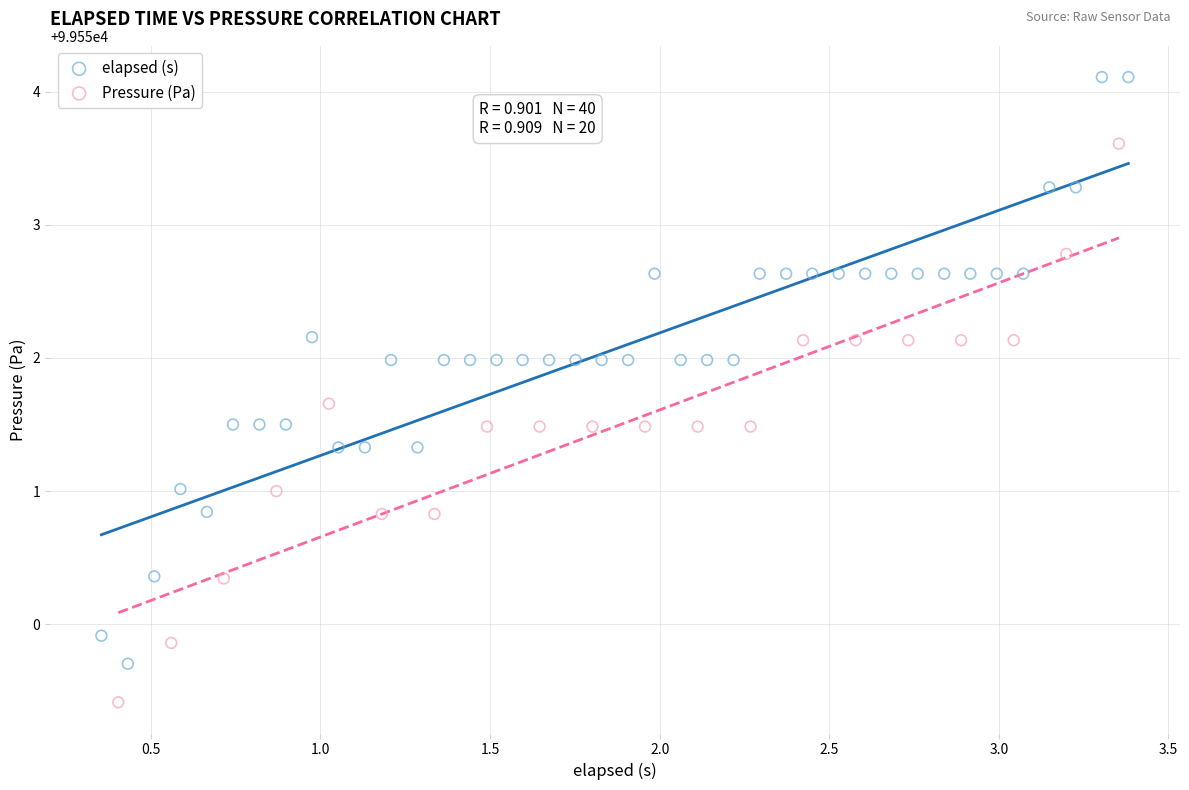

What are all the series names shown in the legend?

elapsed (s), Pressure (Pa)